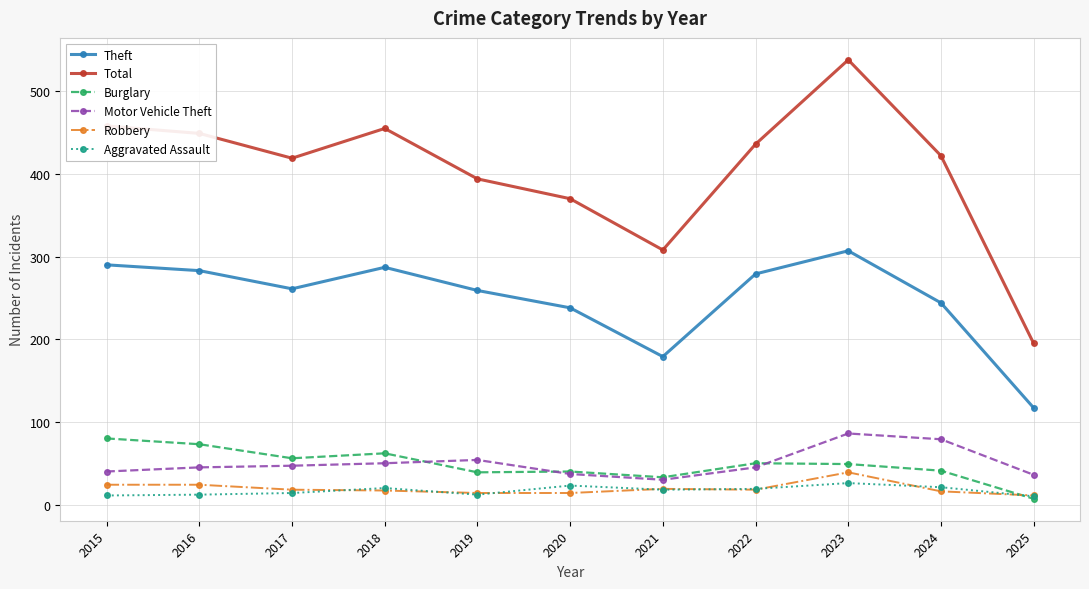

What are all the series names shown in the legend?

Theft, Total, Burglary, Motor Vehicle Theft, Robbery, Aggravated Assault